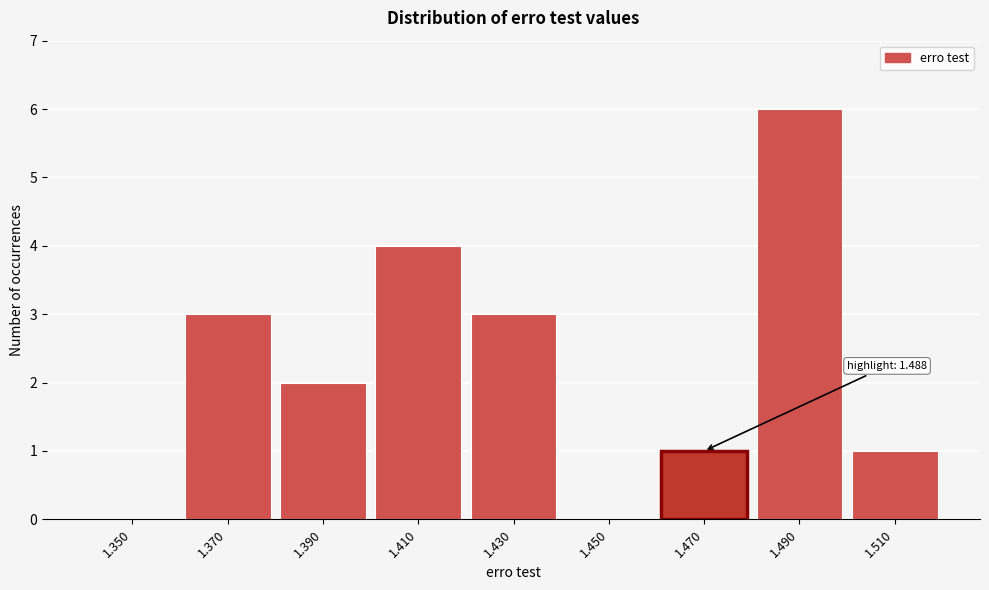

Reading left to right, transcribe all the data shown in this chart.

1.350=0	1.370=3	1.390=2	1.410=4	1.430=3	1.450=0	1.470=1	1.490=6	1.510=1